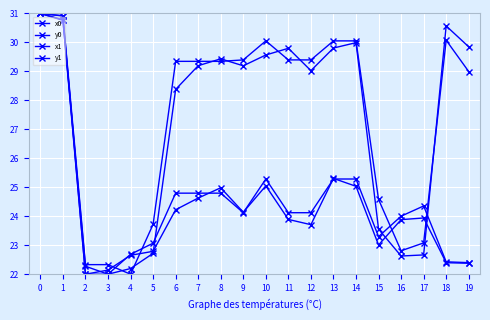

How many data points does each series have?

20